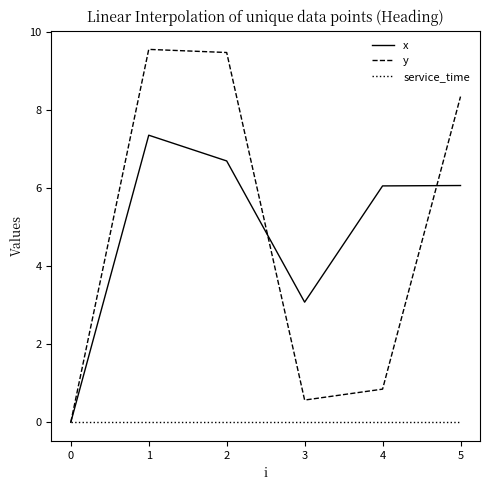

What is the difference between the second highest and minimum values in the x series?

6.7